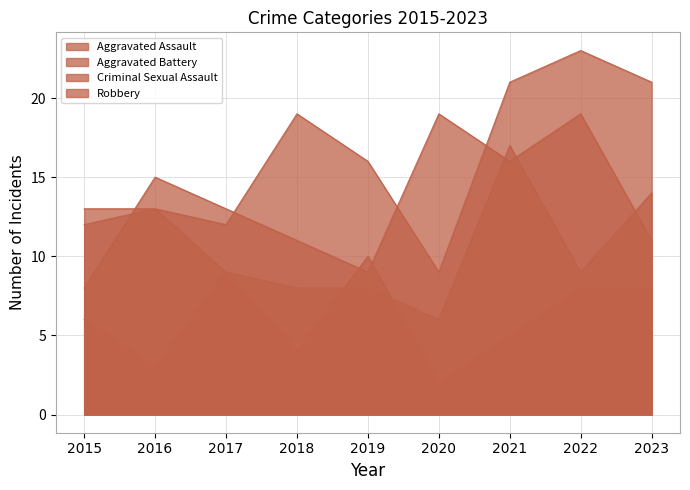

What is the difference between the second highest and minimum values in the Aggravated Assault series?

12